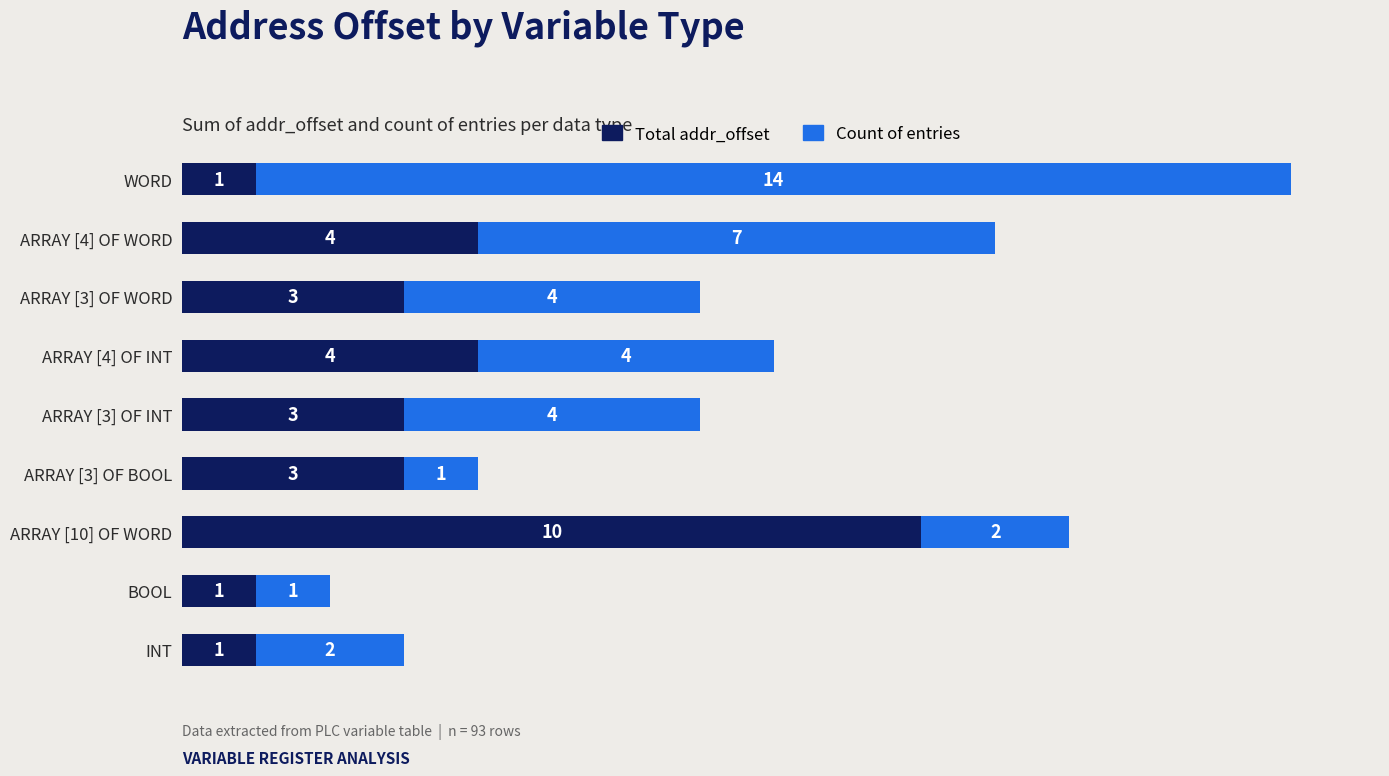

Count the Total addr_offset values in the range 1 to 4.

8